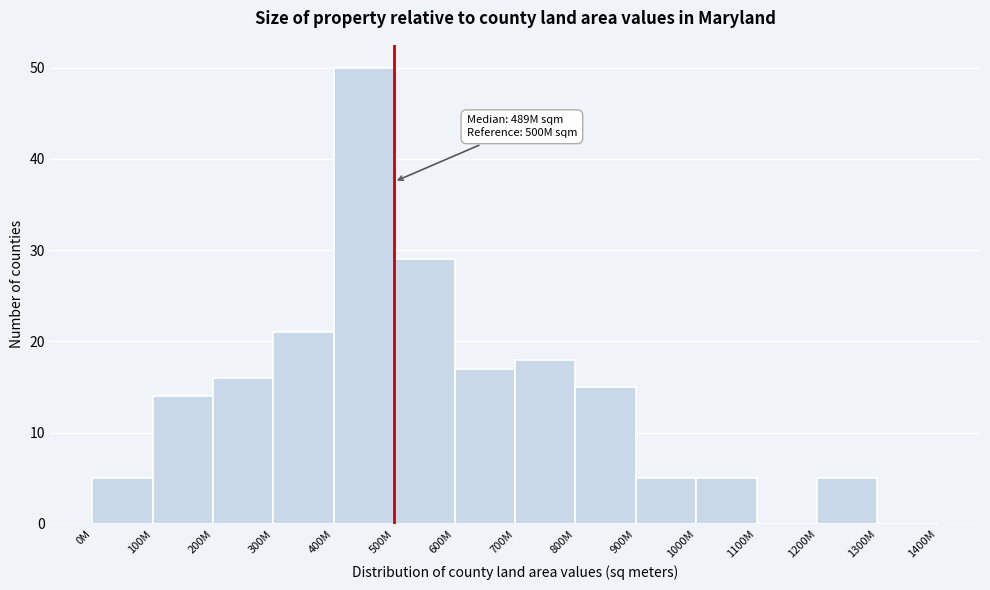

Reading left to right, list all the values displayed in this chart.

0M=5	100M=14	200M=16	300M=21	400M=50	500M=29	600M=17	700M=18	800M=15	900M=5	1000M=5	1100M=0	1200M=5	1300M=0